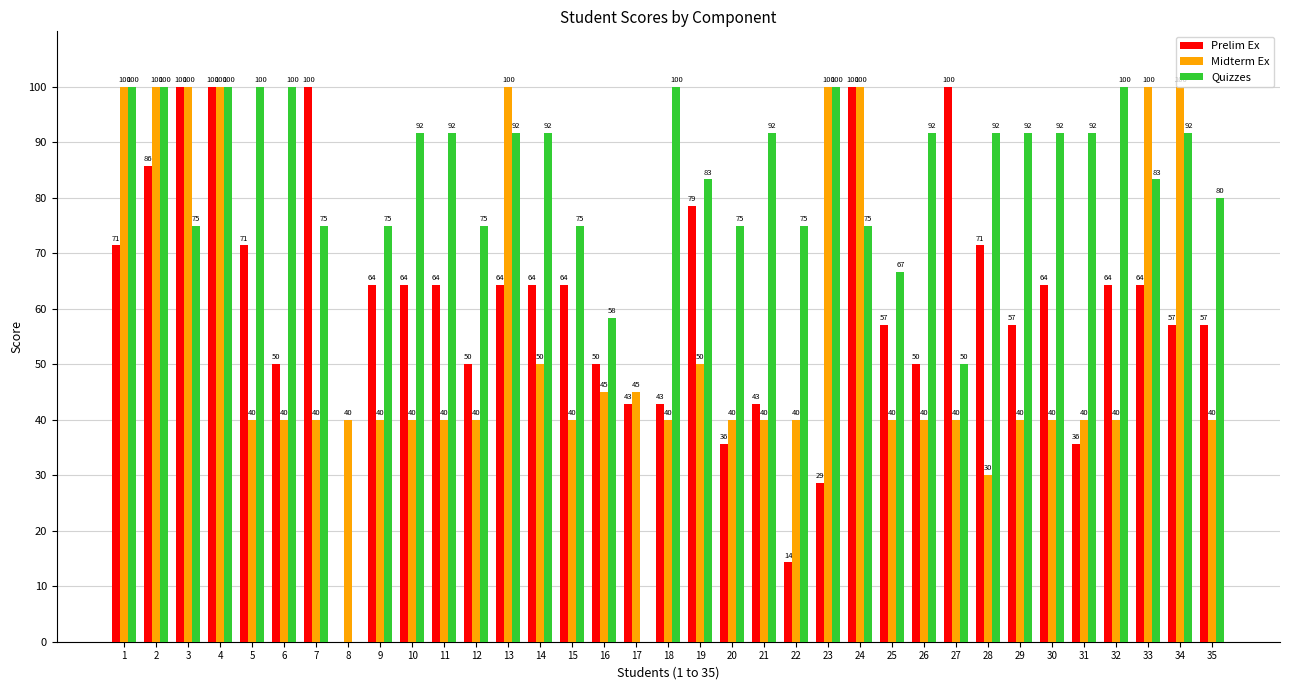

What is the spread (max minus min) of values at 6?

60.0